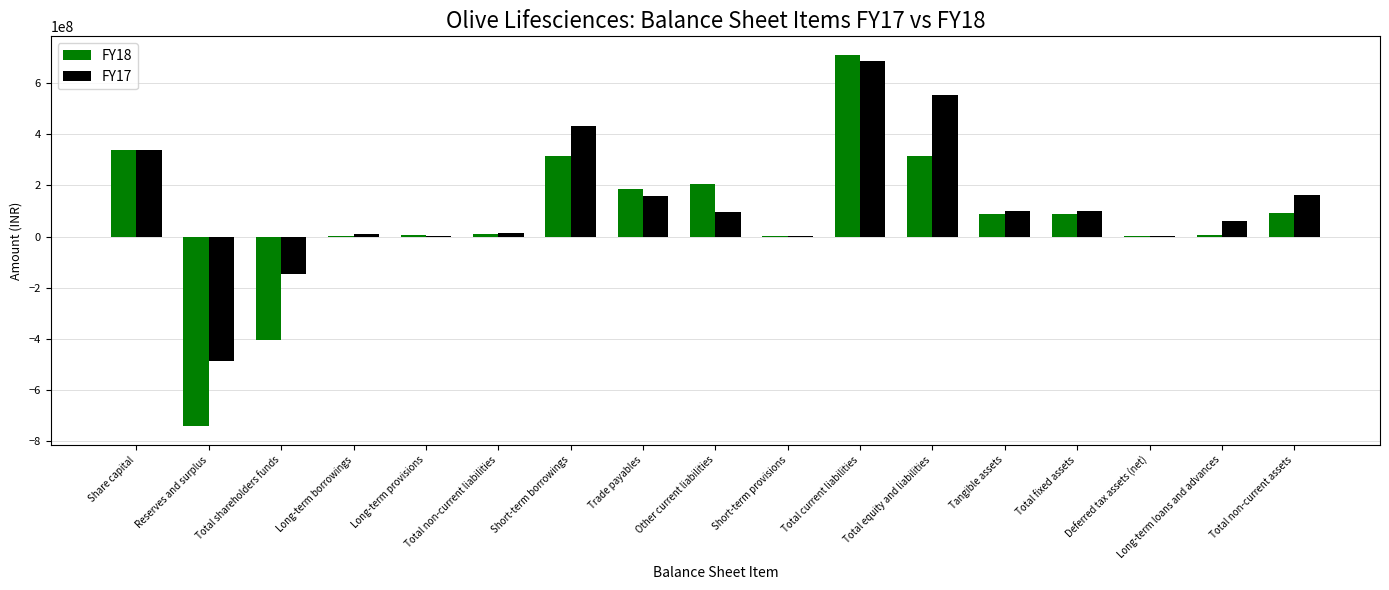

Which series changed the most between Share capital and Total fixed assets?

FY18